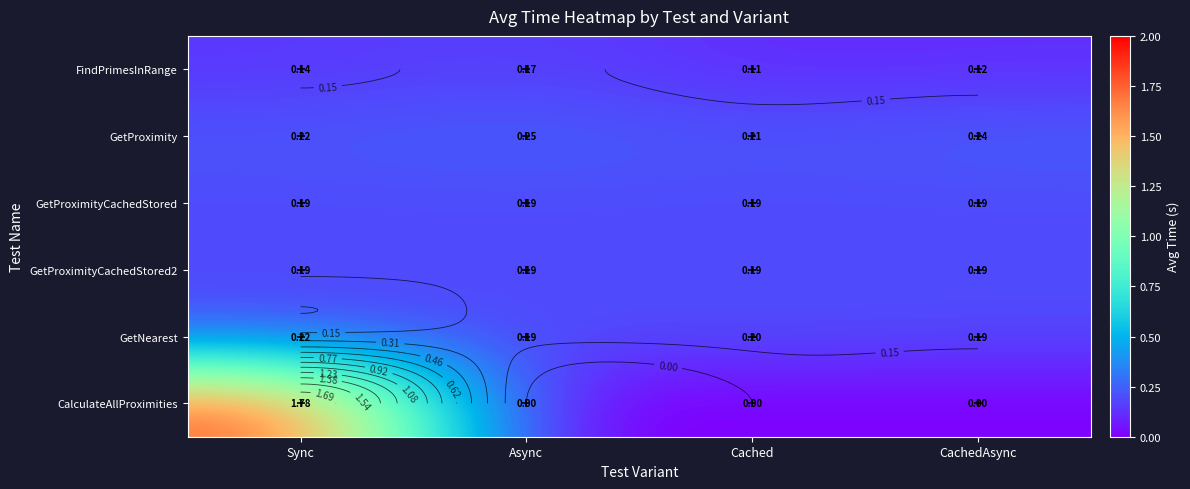

At how many categories does at least one series exceed 0?

4